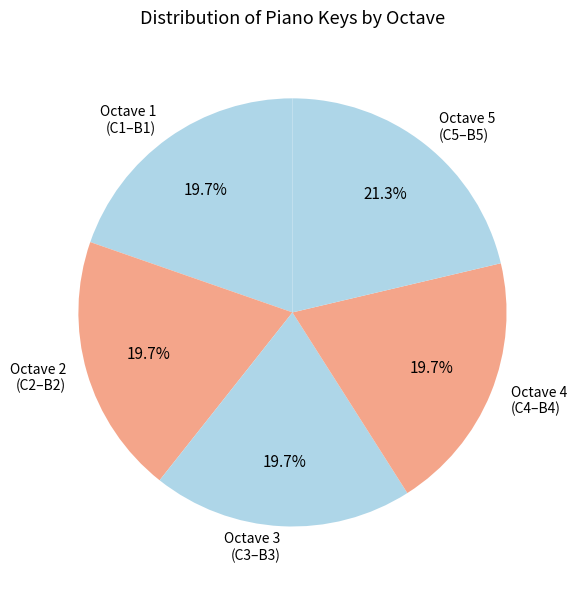

Is there a majority slice in this chart?

No